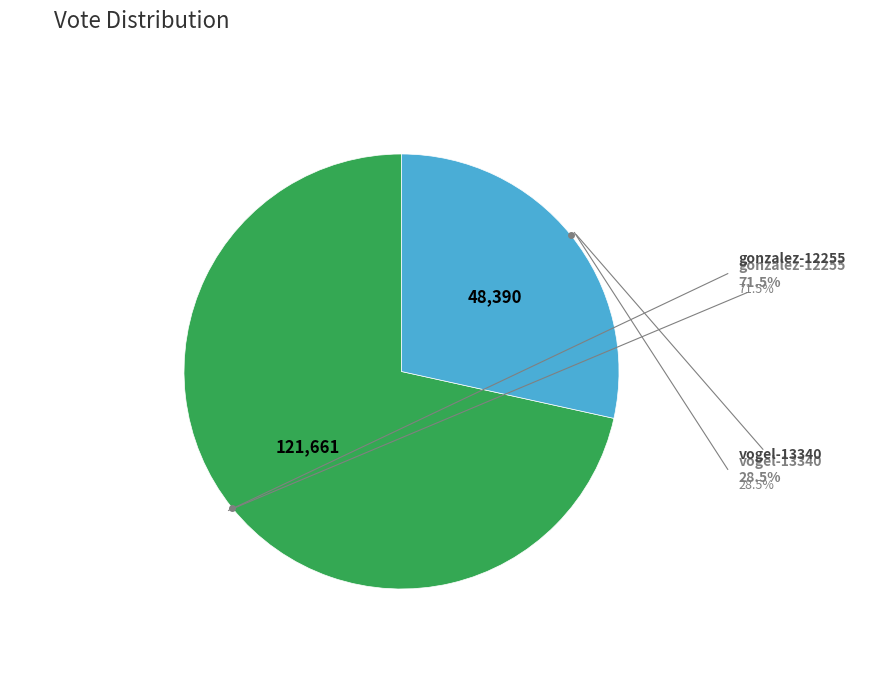

Which slice is the smallest?

vogel-13340